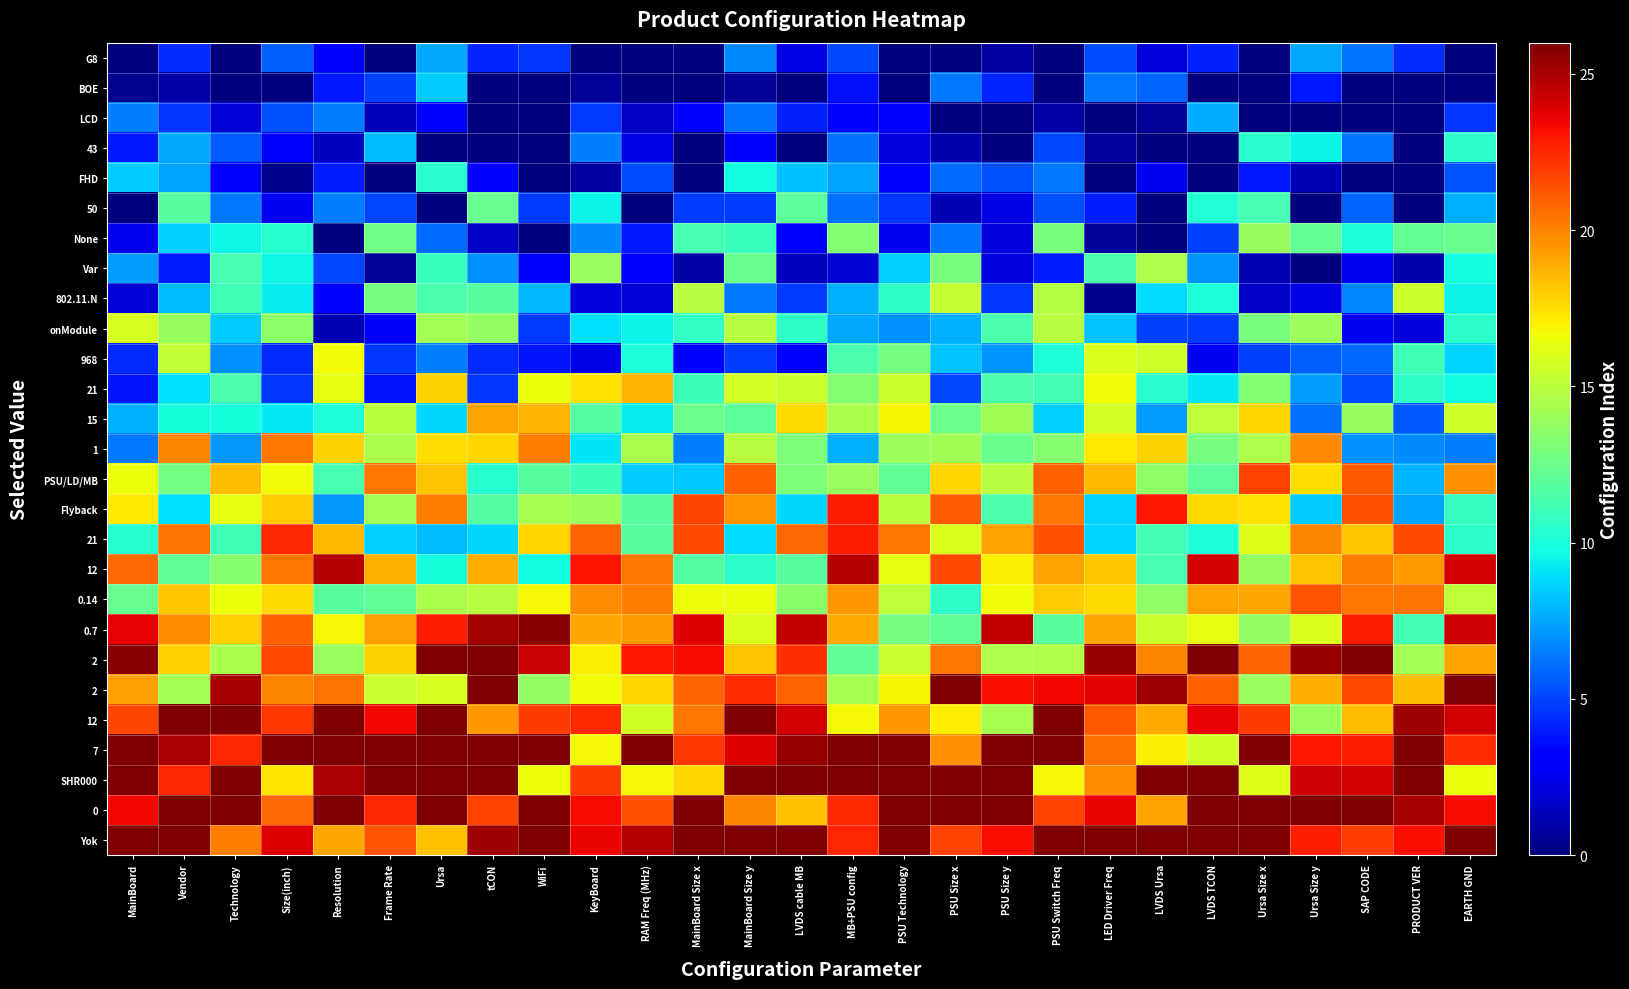

At which category is the sum across all series the highest?

Ursa